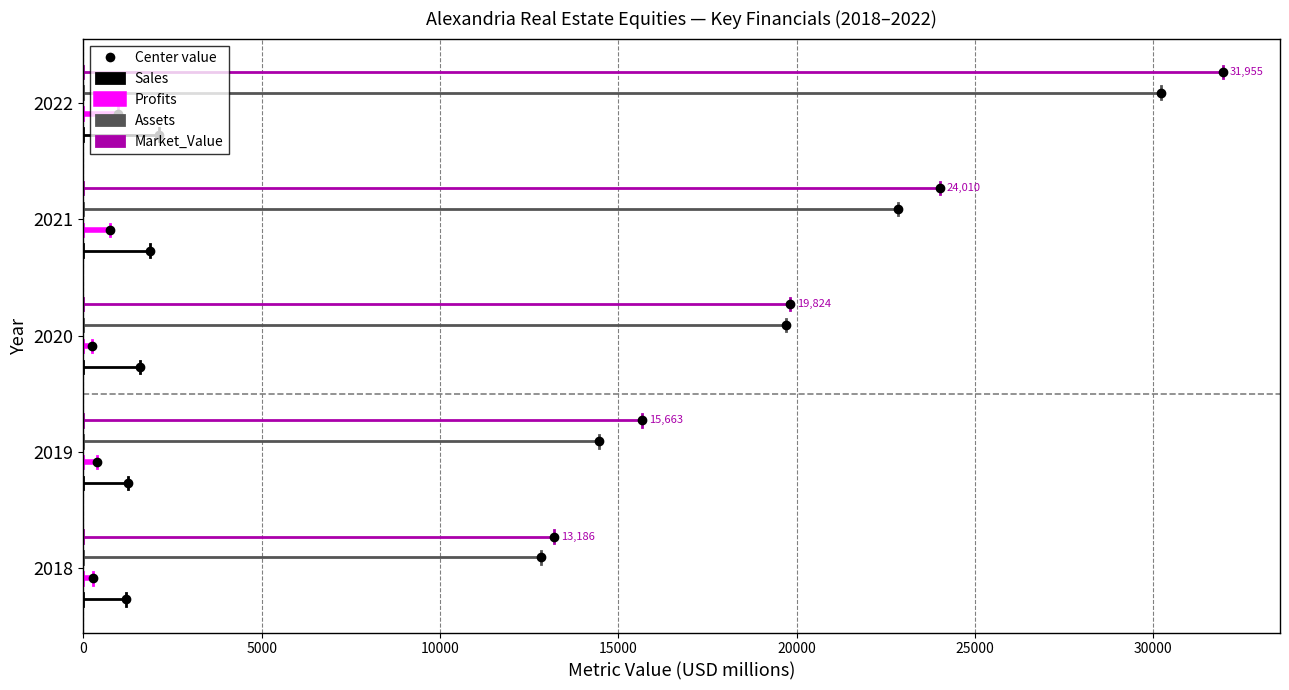

How many lines are shown in the chart?

4